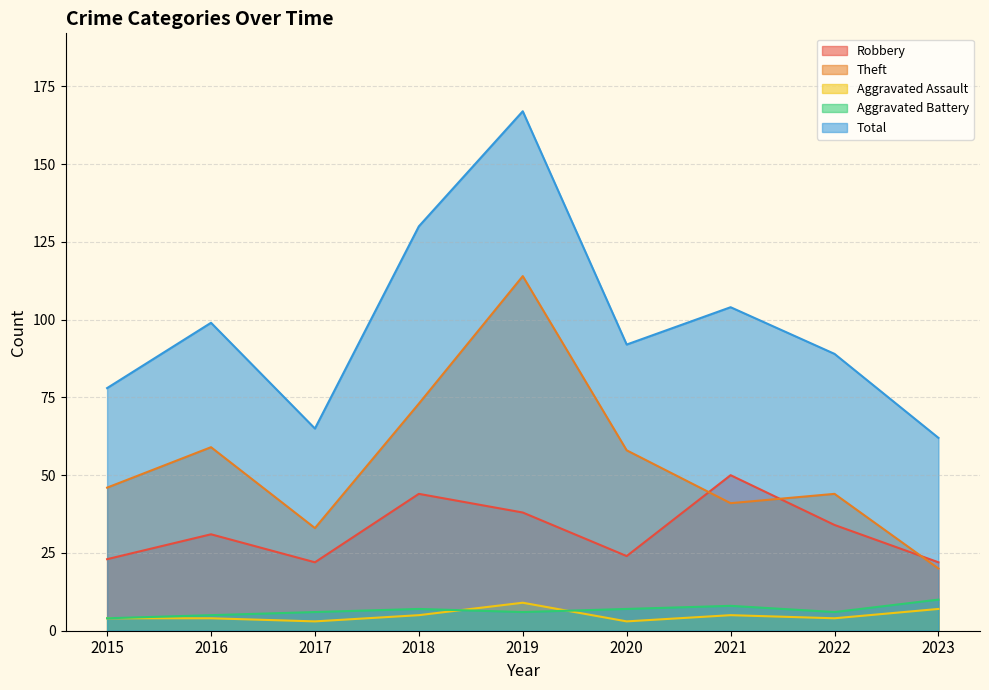

What is the difference between the Total values at 2018 and 2017?

65